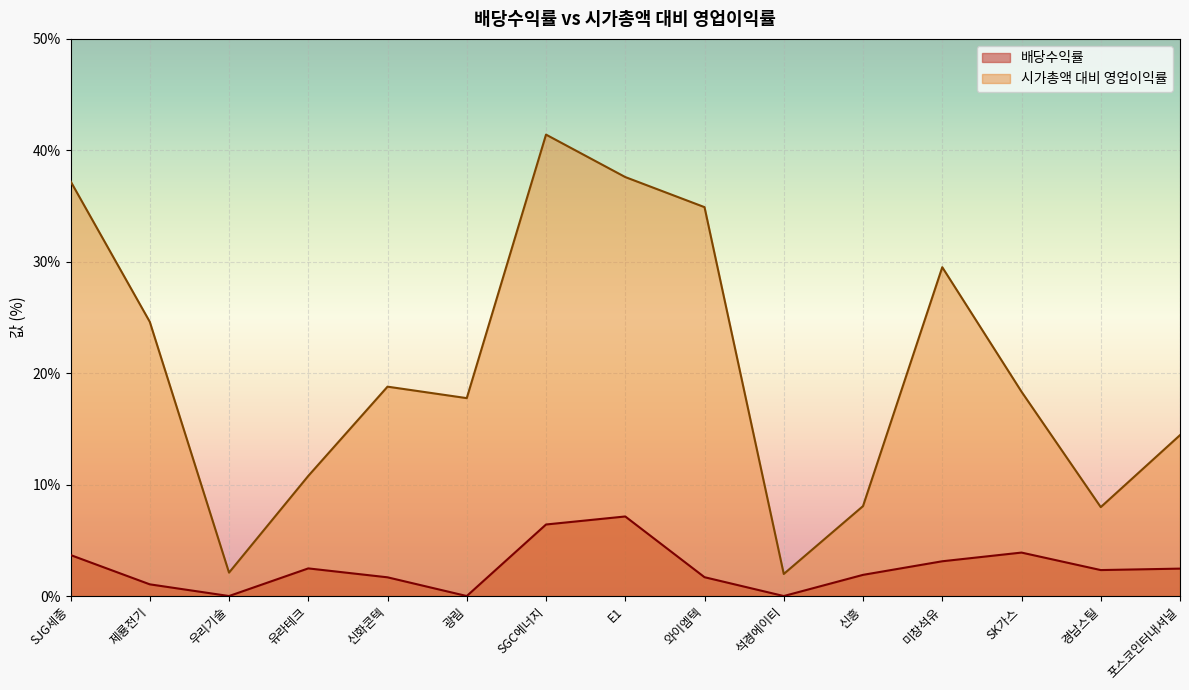

Which series changed the most between 유라테크 and 포스코인터내셔널?

시가총액 대비 영업이익률